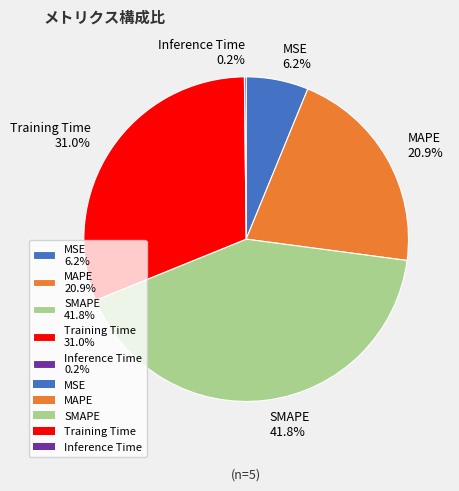

Which has a higher value, Training Time 31.0% or SMAPE 41.8%?

SMAPE 41.8%